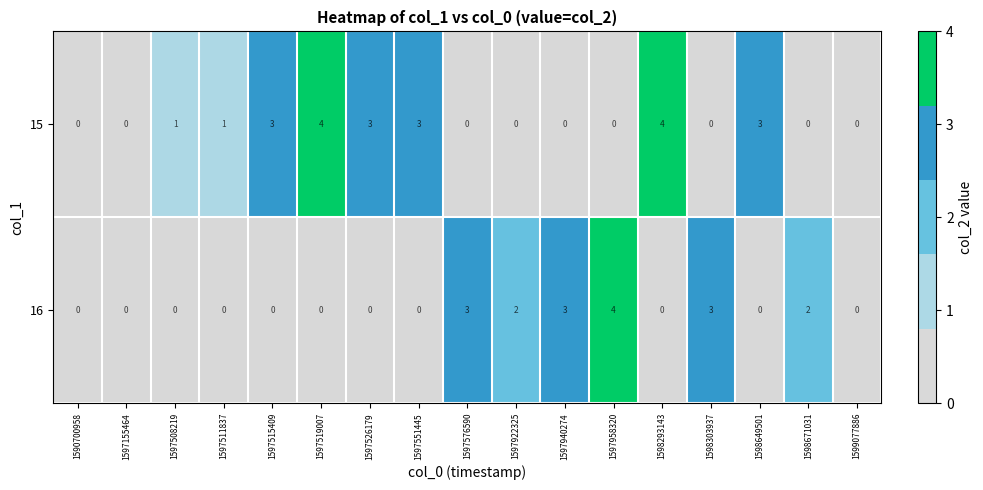

What is the maximum value for 16?

4